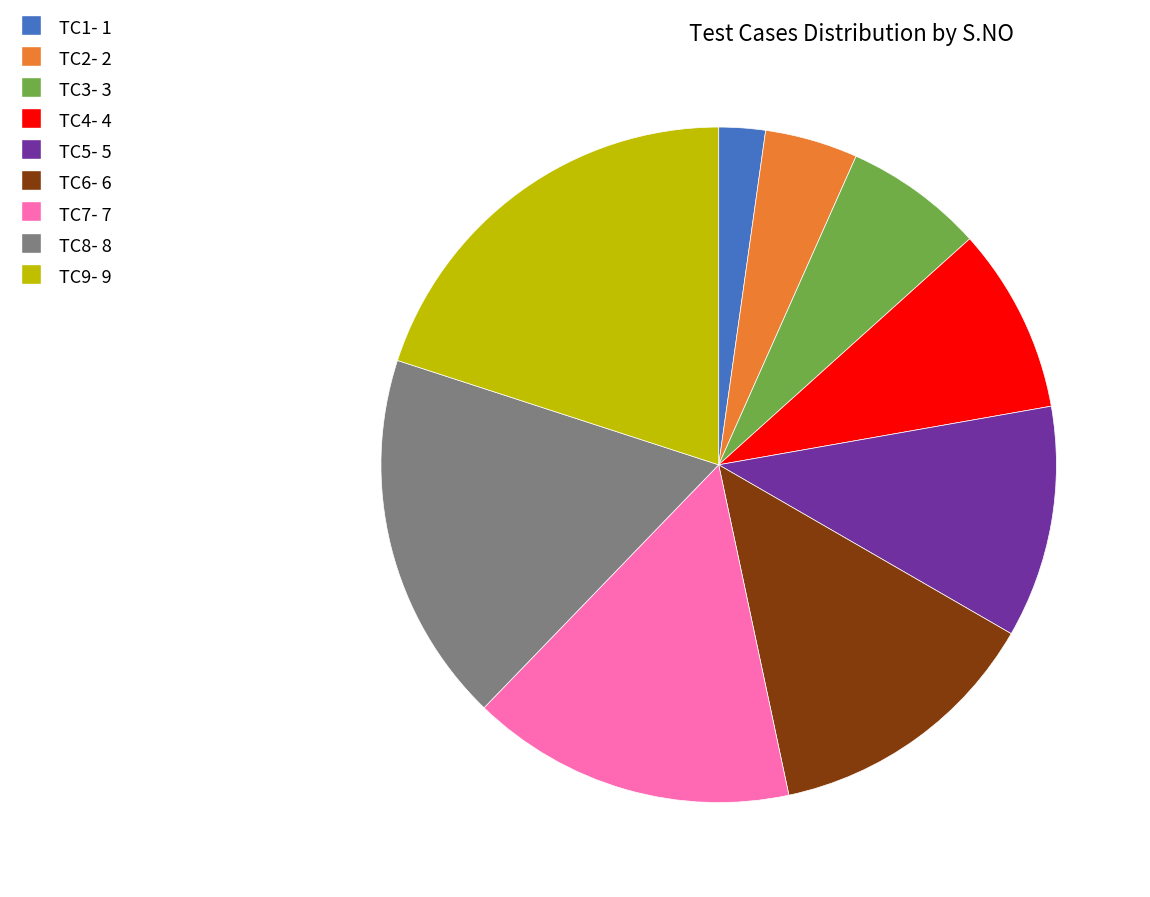

Is there a majority slice in this chart?

No